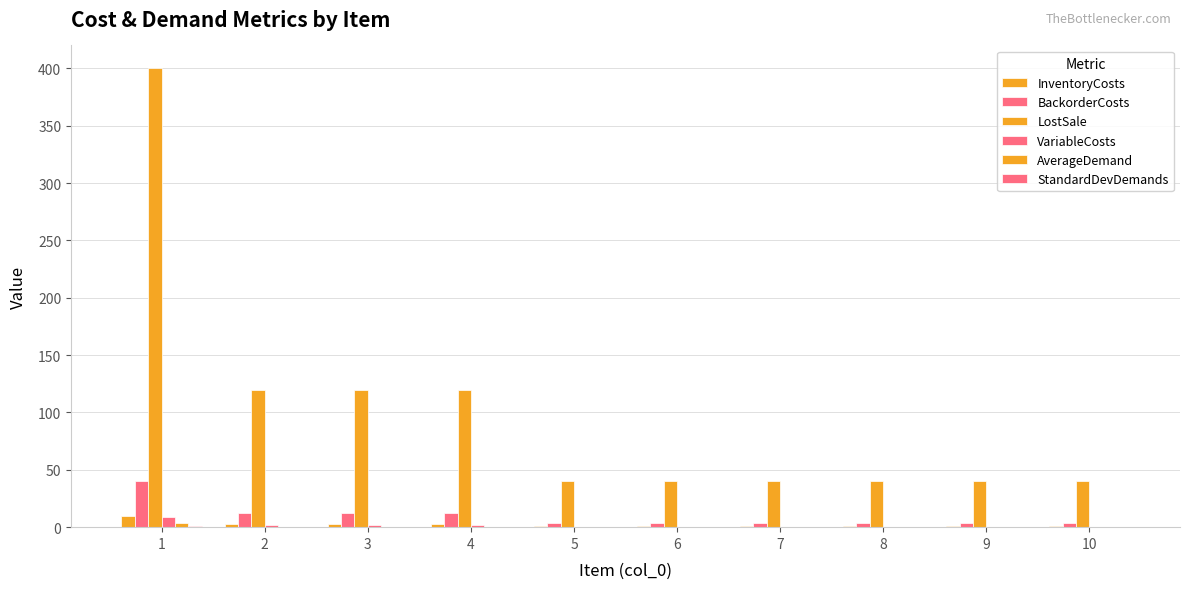

Are the bars grouped side by side (vs. stacked)?

Yes